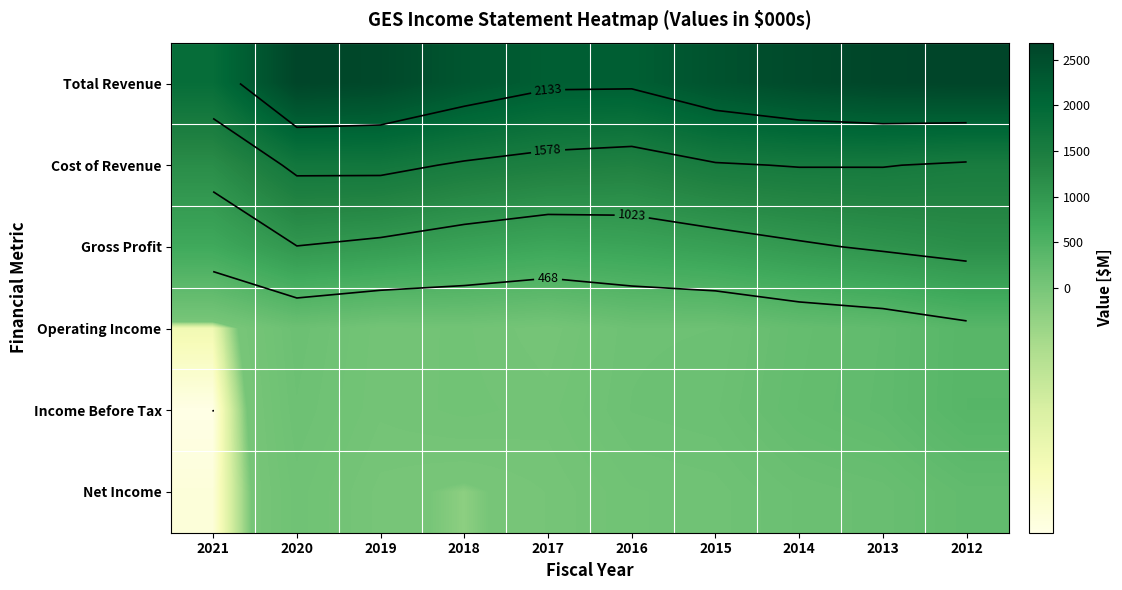

Rank the categories by Total Revenue value from lowest to highest.

2021, 2016, 2017, 2018, 2015, 2014, 2019, 2013, 2020, 2012